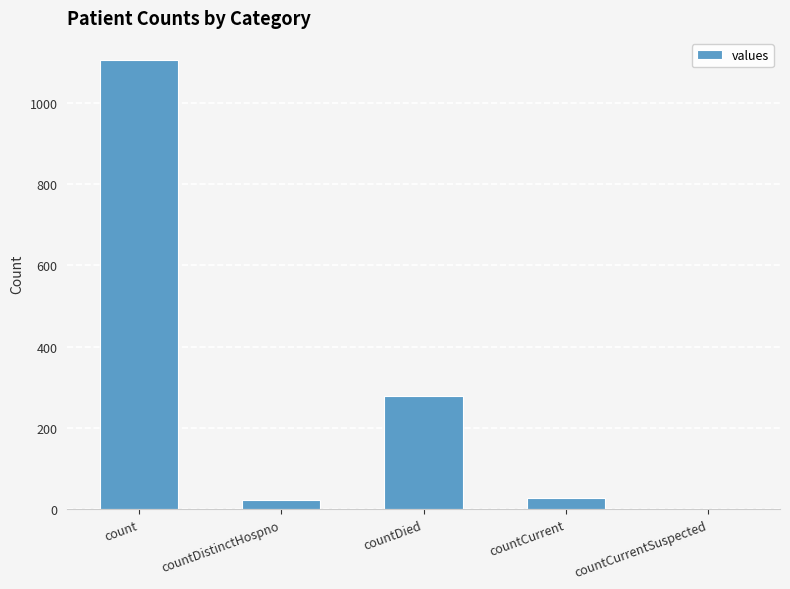

What is the sum of the values at countCurrent and count?

1133